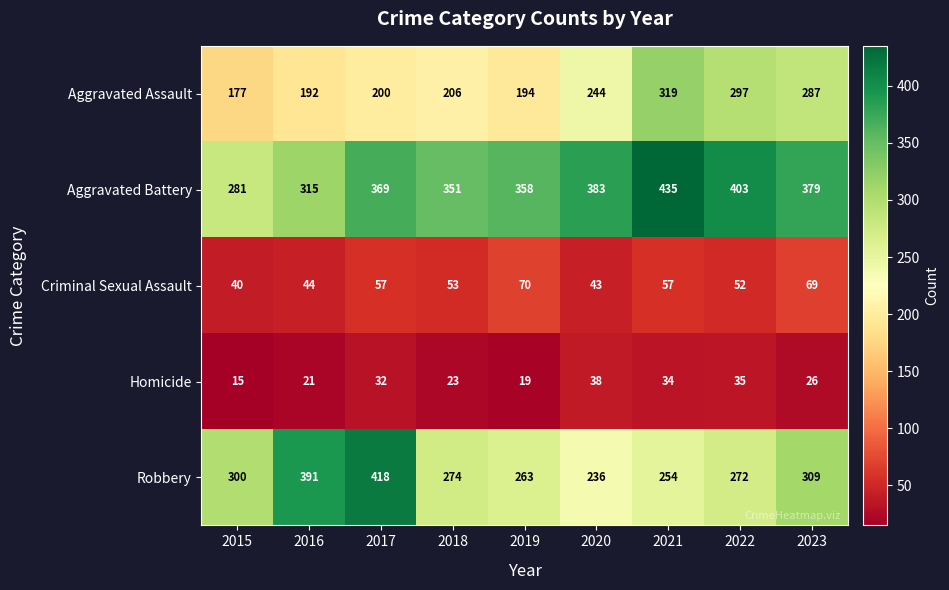

The value of Homicide at 2017 is 6. True or false?

False